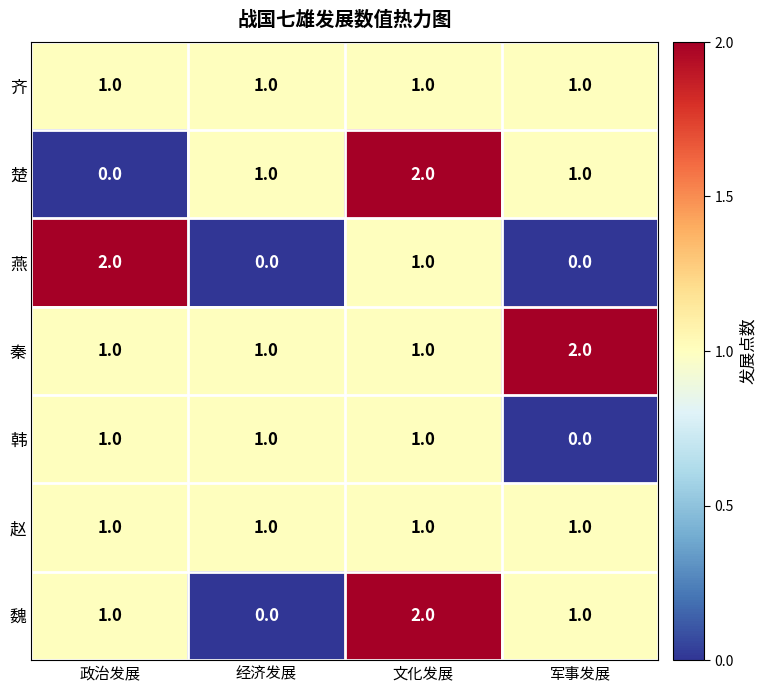

Count the 楚 values in the range 1 to 2.

3